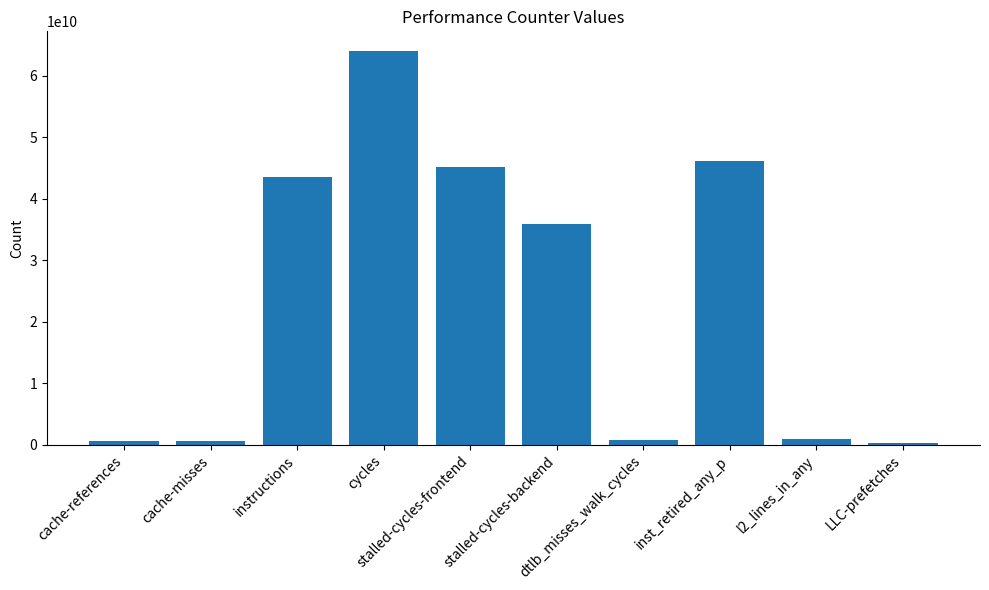

What is the greatest value displayed?

63993287643